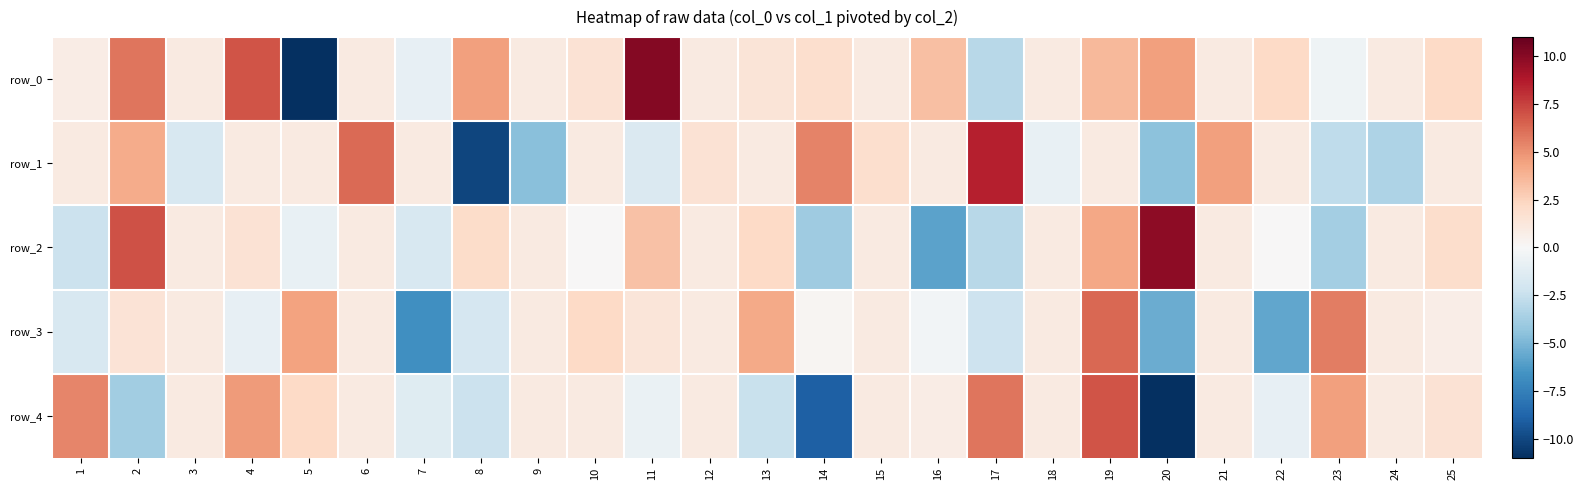

Is it true that row_4 equals -1.2 at 22?

False